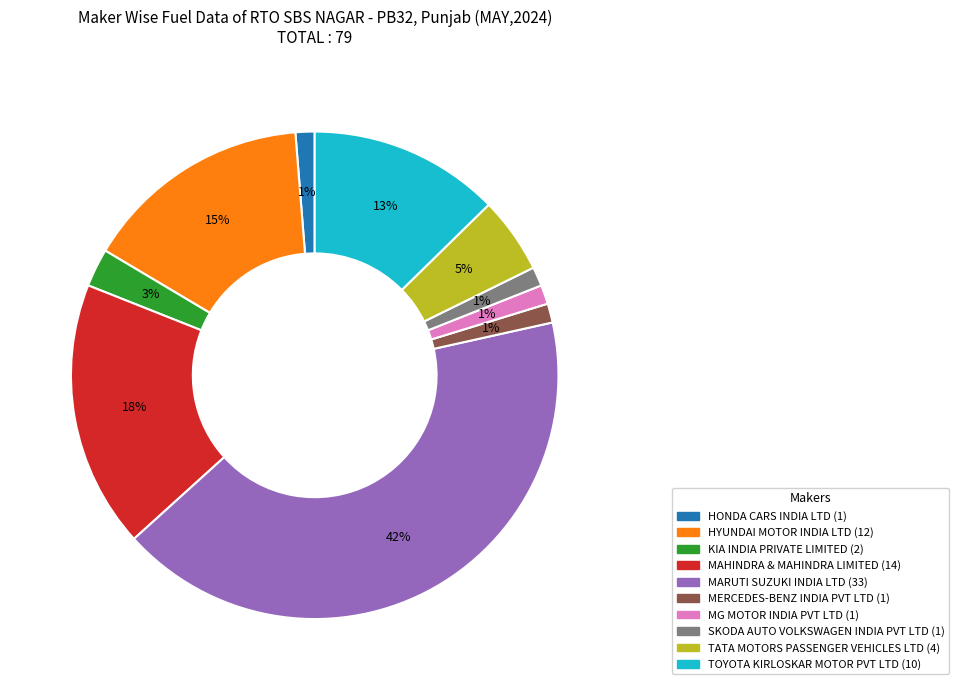

To the nearest percent, what is the combined percentage of TATA MOTORS PASSENGER VEHICLES LTD and MARUTI SUZUKI INDIA LTD?

47%